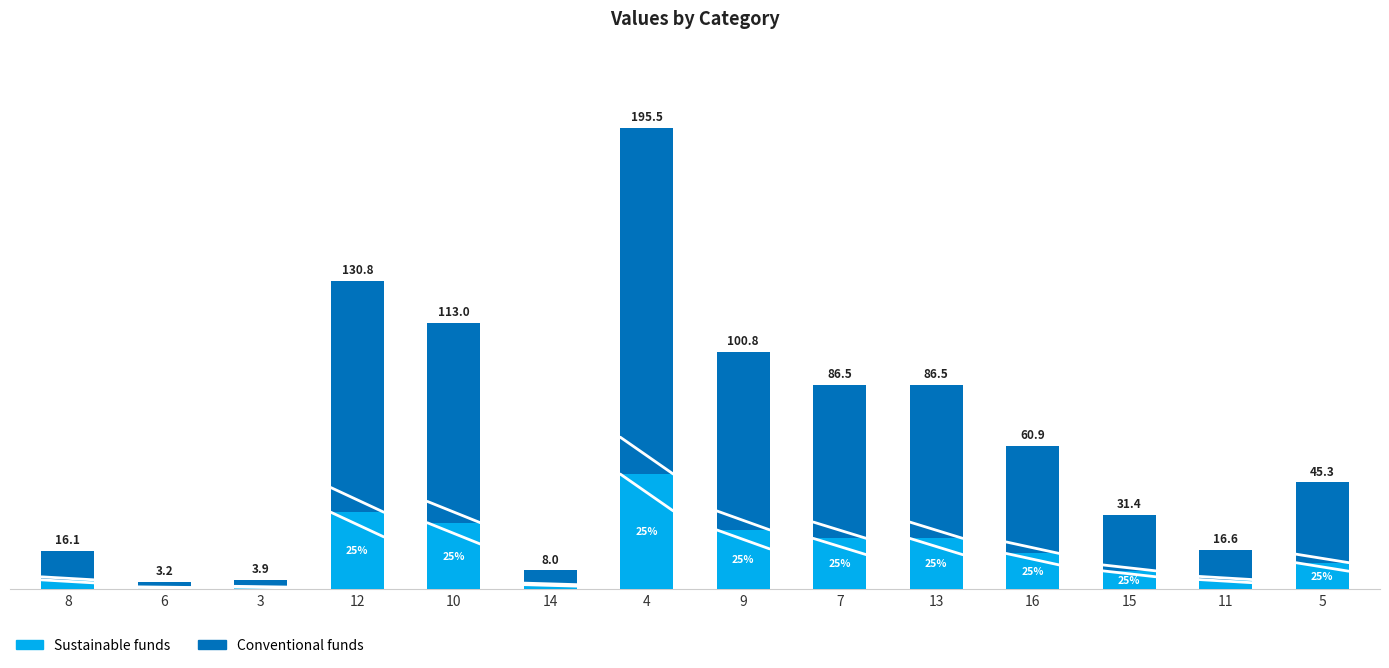

What is the value of the Sustainable funds bar at the 13th from the left?

4.2